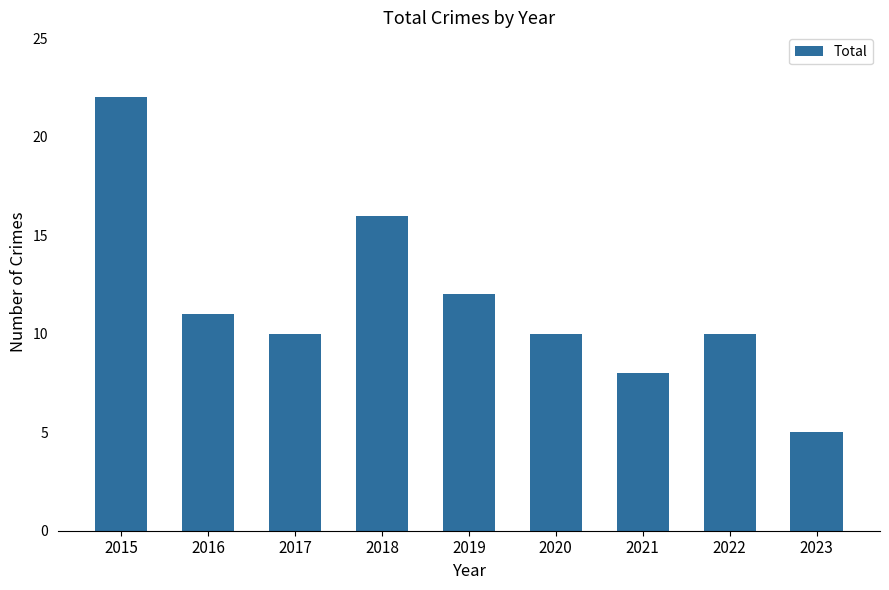

What is the difference between the maximum and minimum values?

17